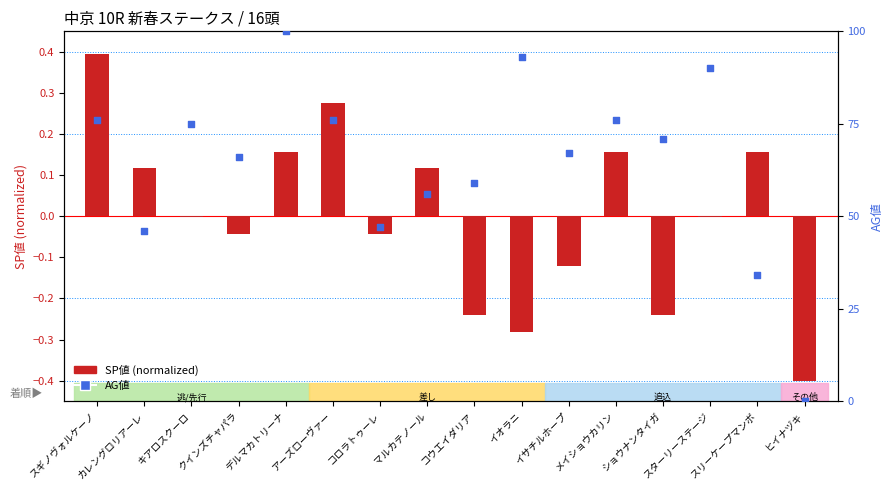

Which series has the widest spread of Y values?

AG値